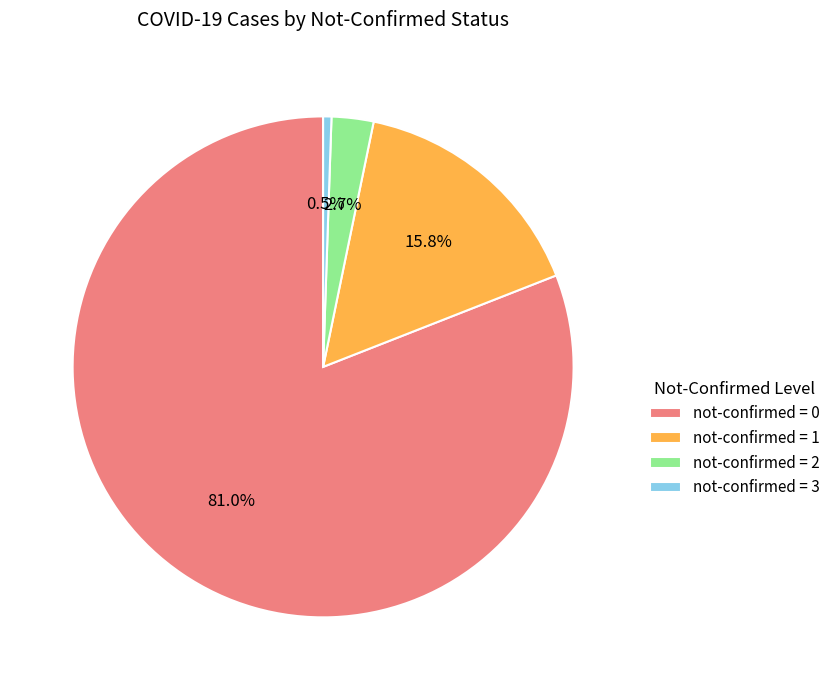

Which category has the biggest portion of the pie?

not-confirmed = 0